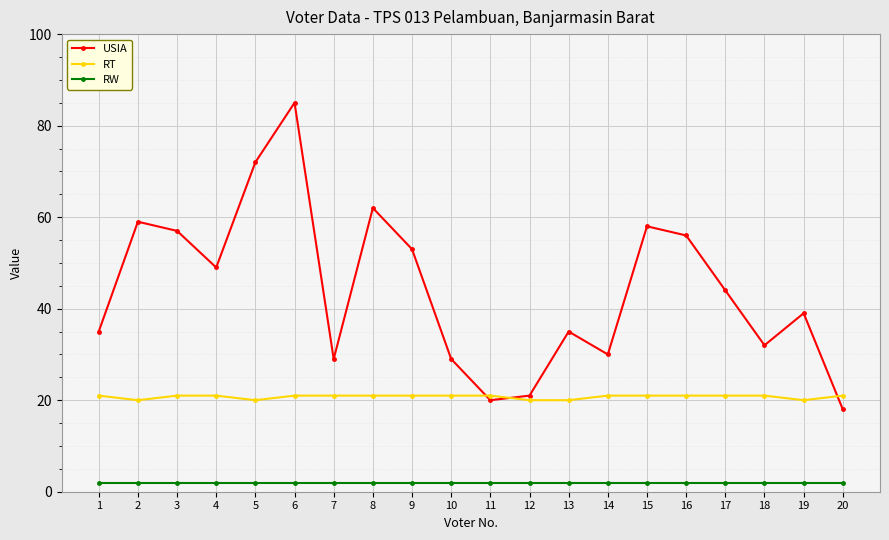

What is the sum of the USIA values at 7 and 12?

50